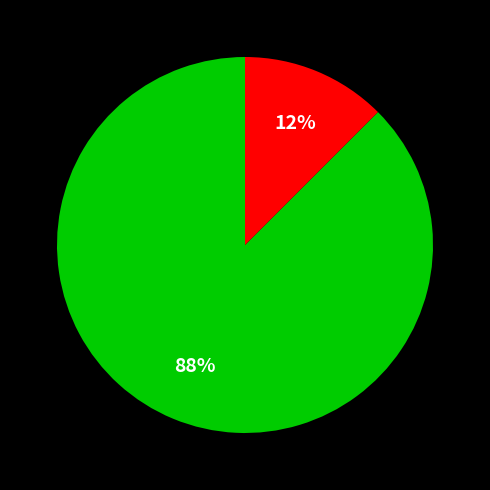

Is there a majority slice in this chart?

Yes